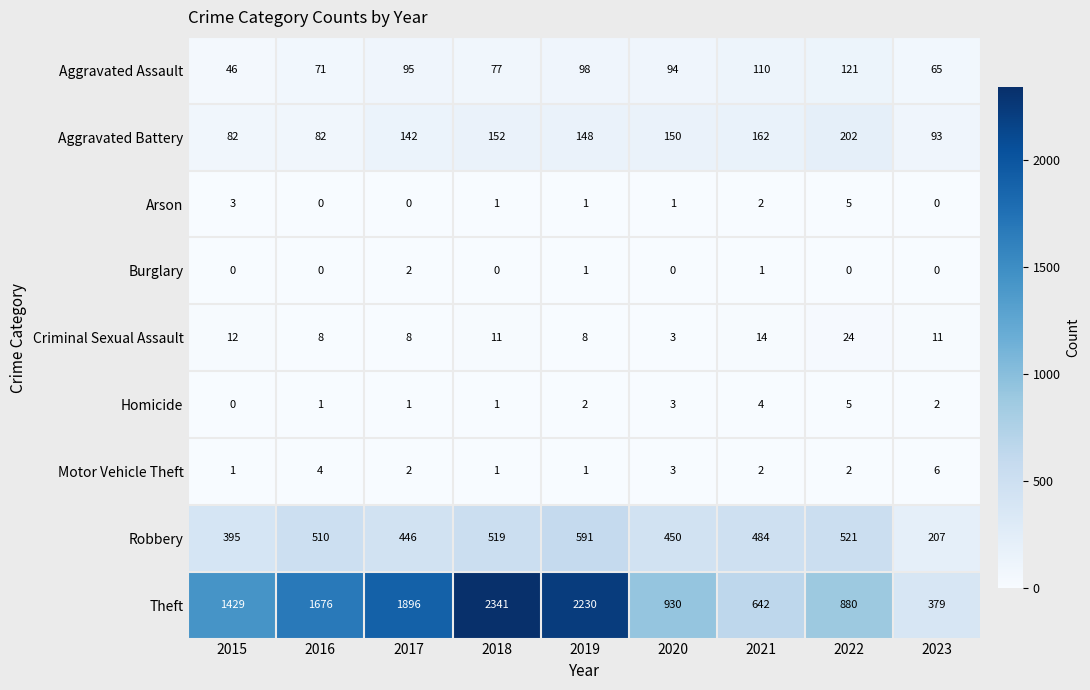

Is it true that Motor Vehicle Theft equals 1 at 2015?

True